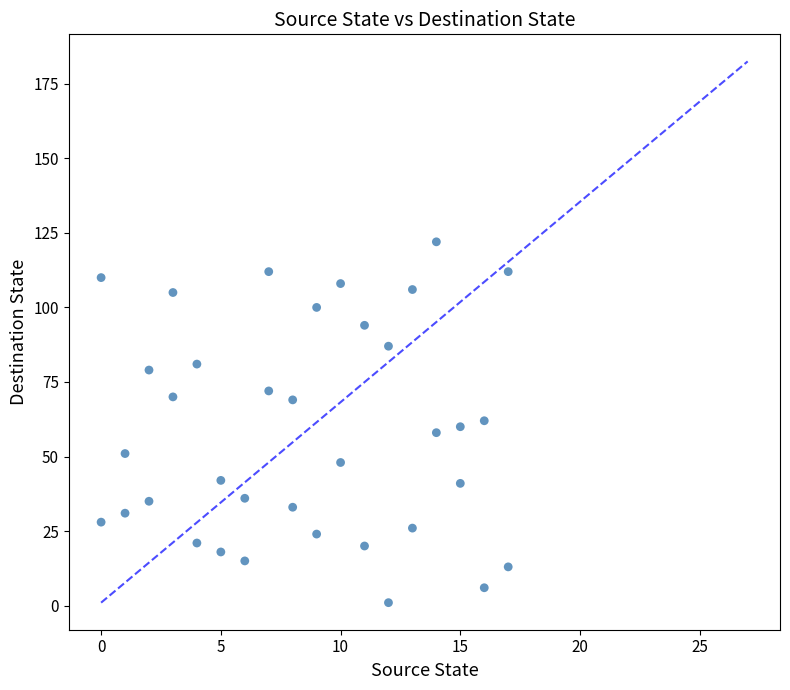

What is the range of Y values (max minus min)?

121